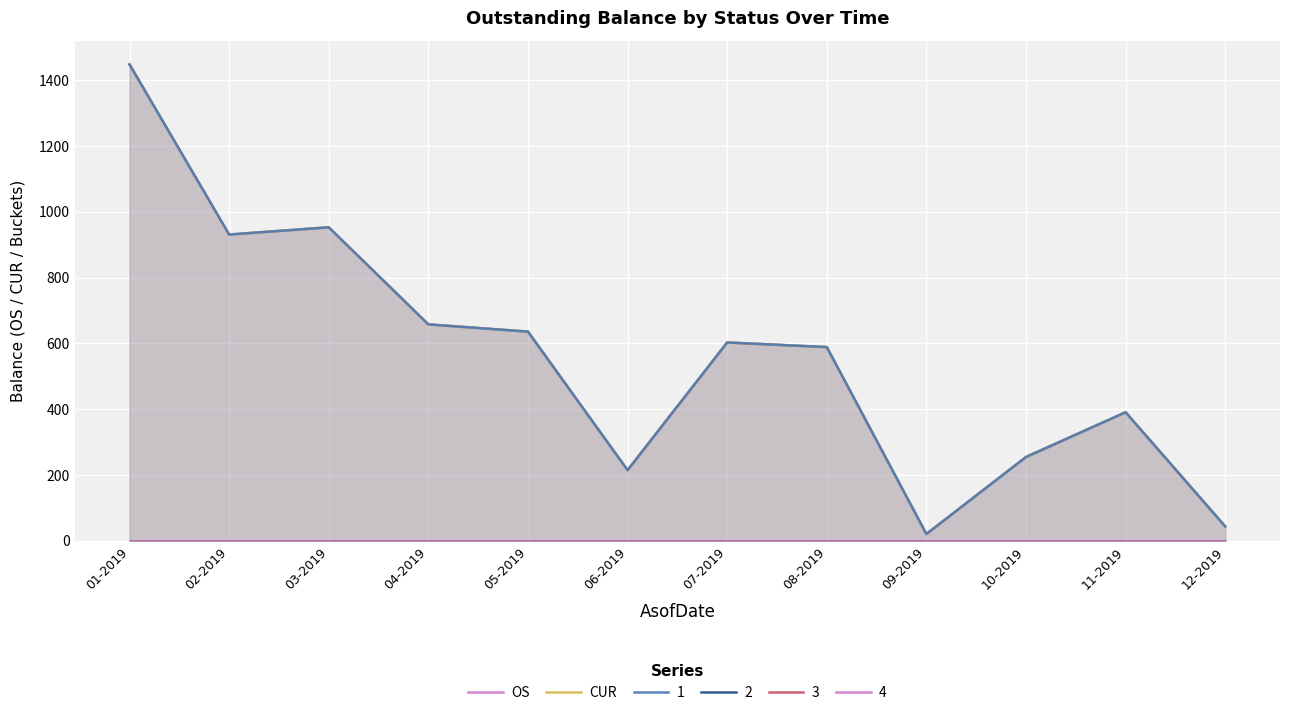

Does the chart display data point markers on the line(s)?

No